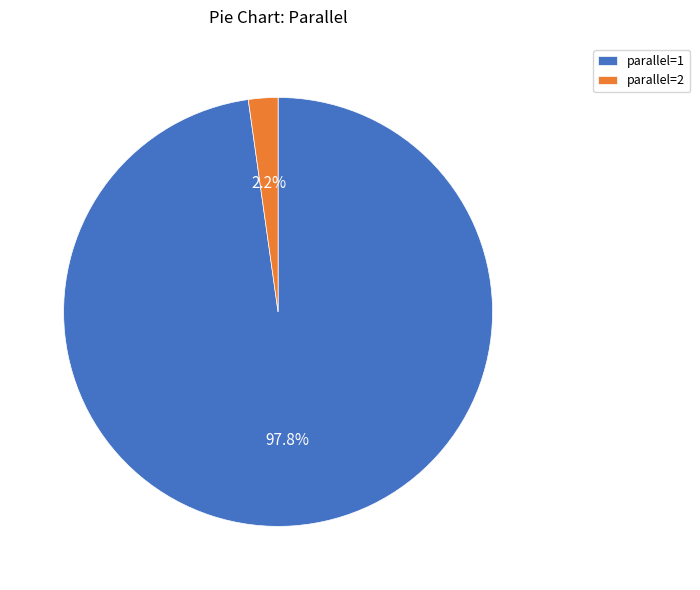

To the nearest percent, what is the difference between the parallel=1 and parallel=2 slice percentages?

96%